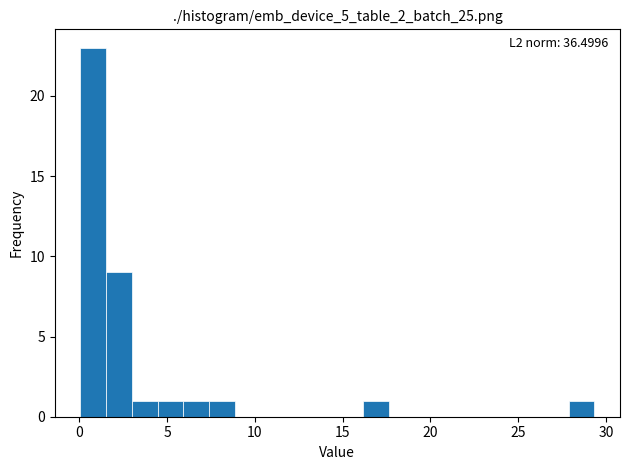

Around what value on the x-axis is the tallest bar? Give the approximate position of its centre, as read against the axis.

1.0